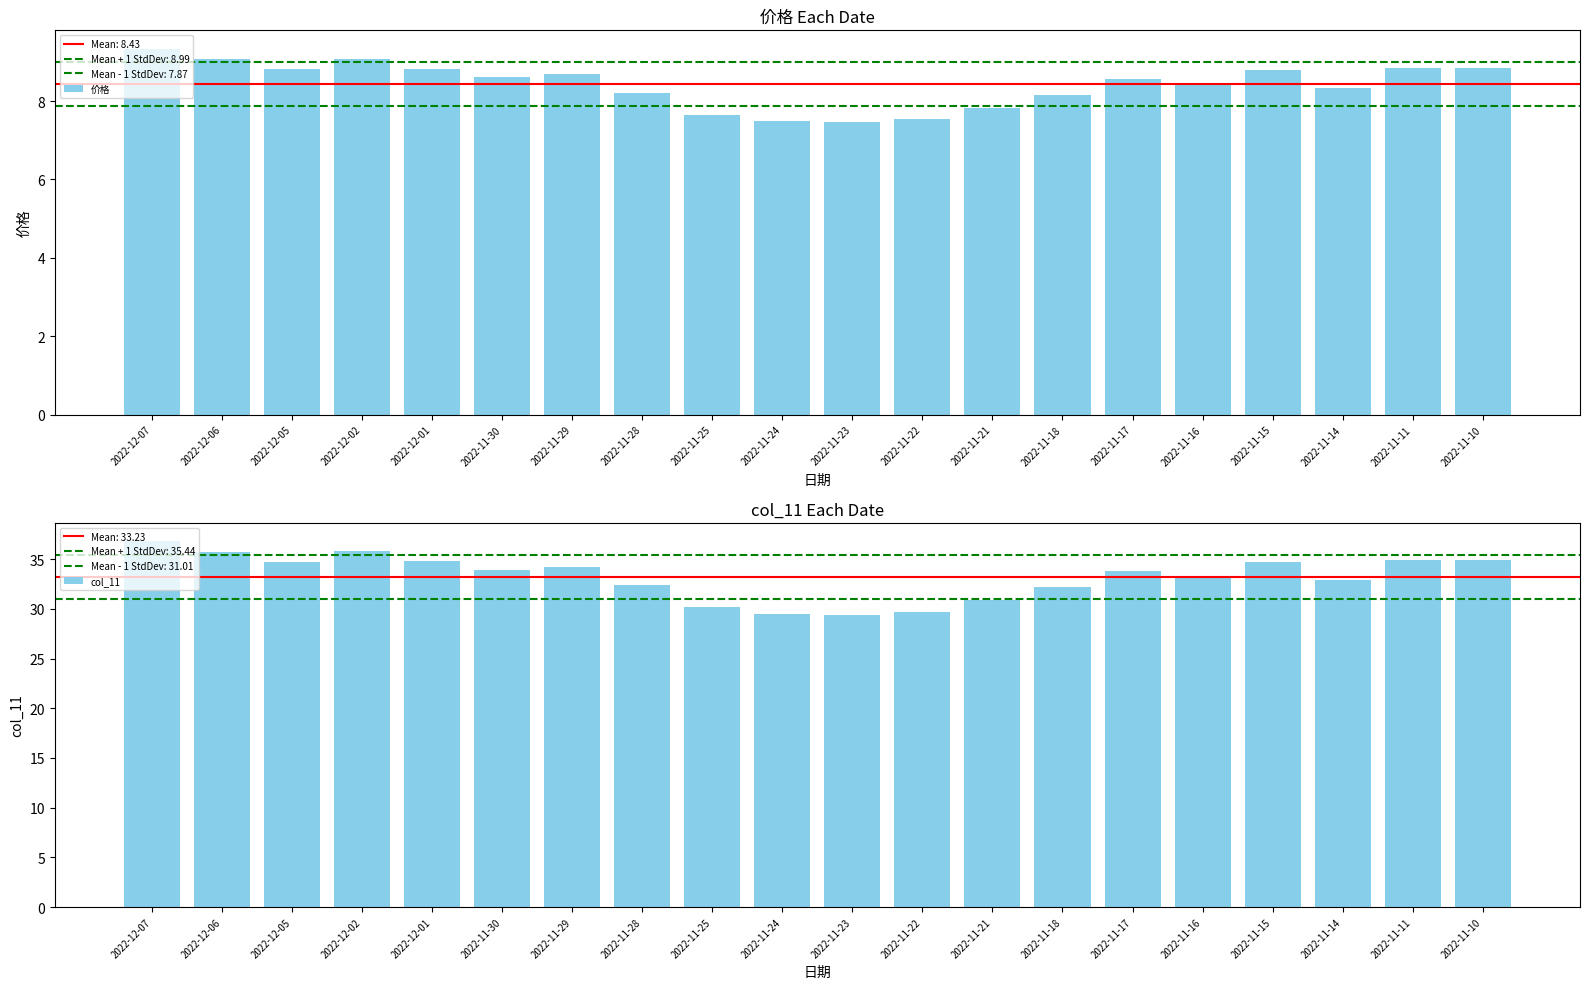

What is the sum of the col_11 values at 2022-11-14 and 2022-11-15?

67.6